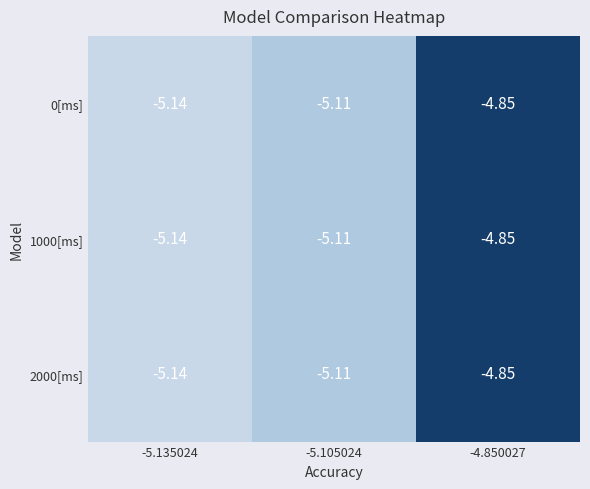

Is the value of 0[ms] at -5.105024 greater than the value of 1000[ms] at -4.850027?

No